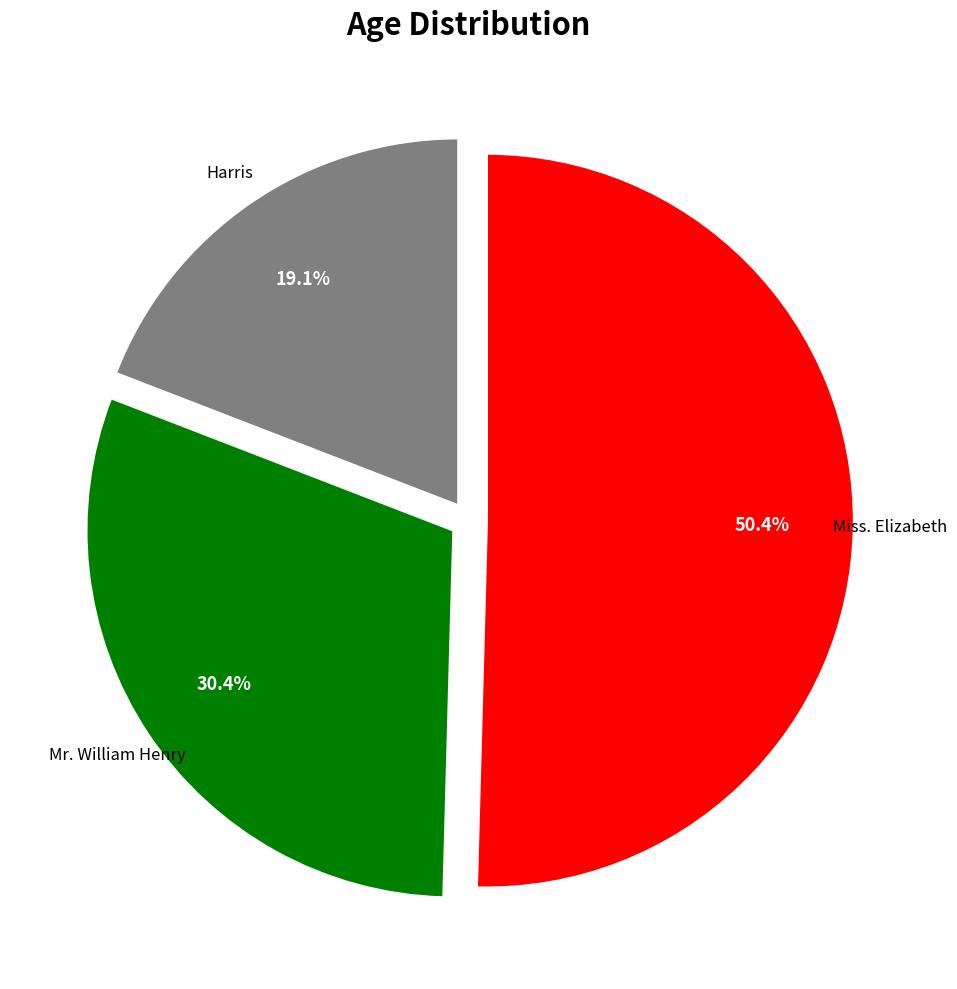

To the nearest percent, what is the difference between the largest and smallest slice percentages?

31%